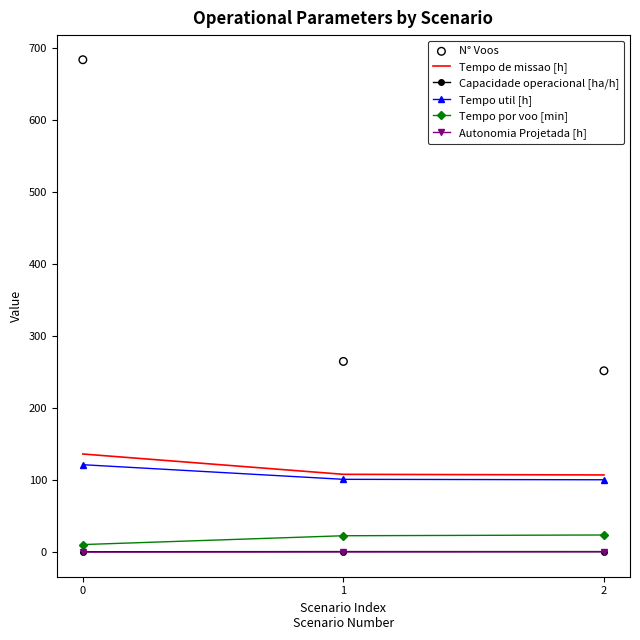

Is the value of Tempo de missao [h] at 1 greater than the value of Tempo por voo [min] at 0?

Yes